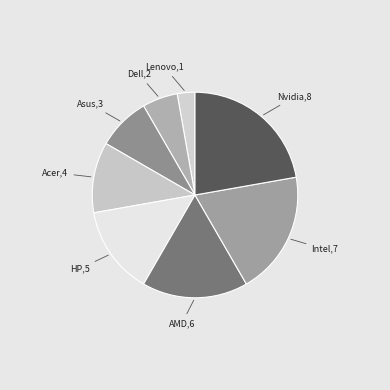

To the nearest percent, what is the difference between the largest and smallest slice percentages?

19%